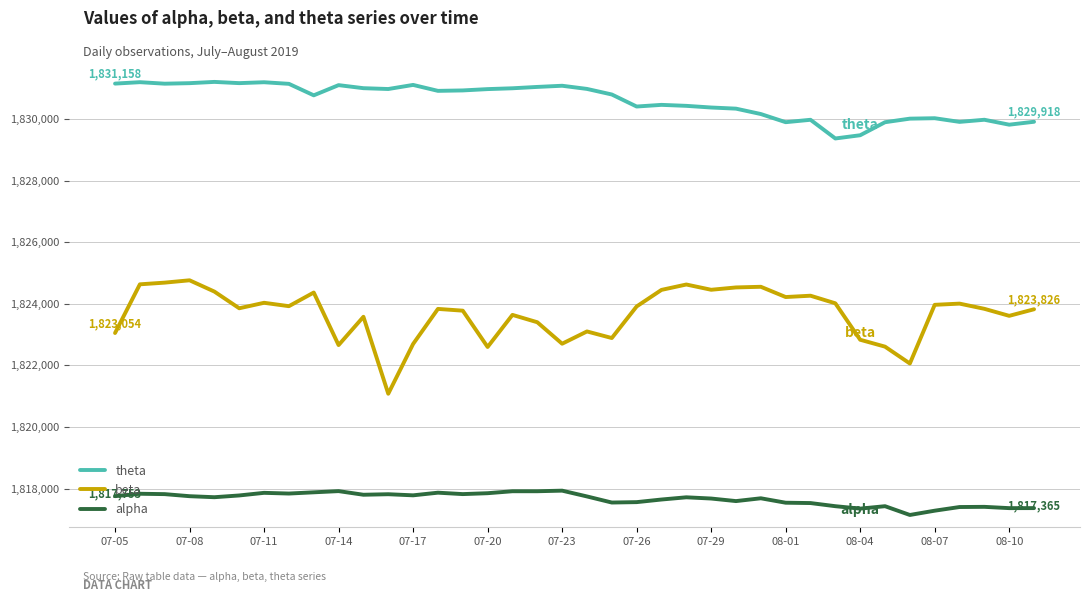

What is the maximum value shown in the chart?

1831213